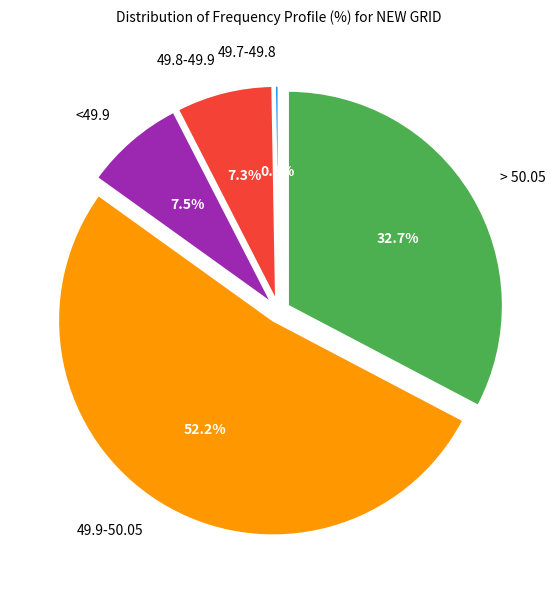

What is the largest slice in the pie chart?

49.9-50.05